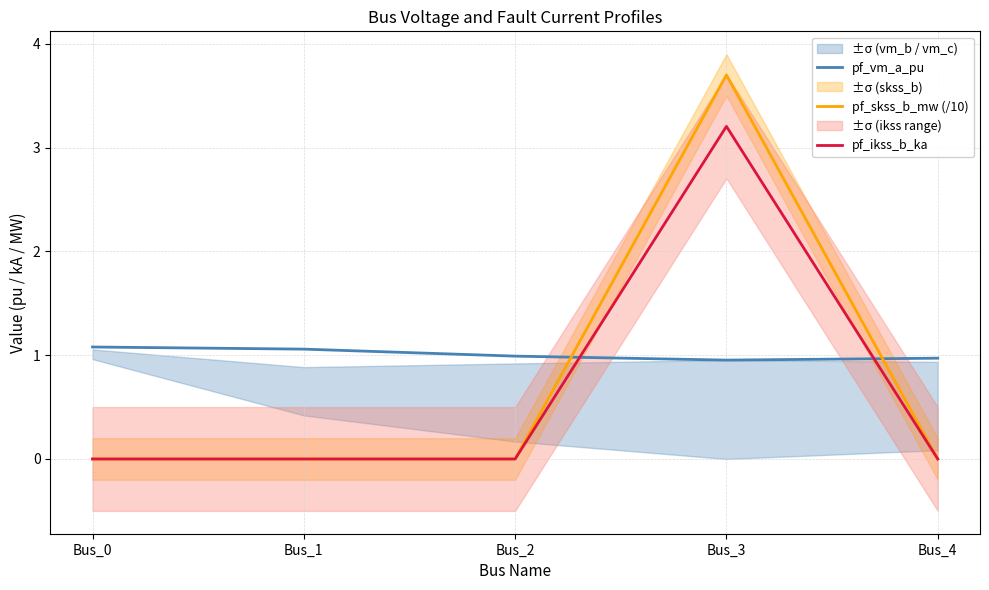

How many categories are shown in the chart?

5